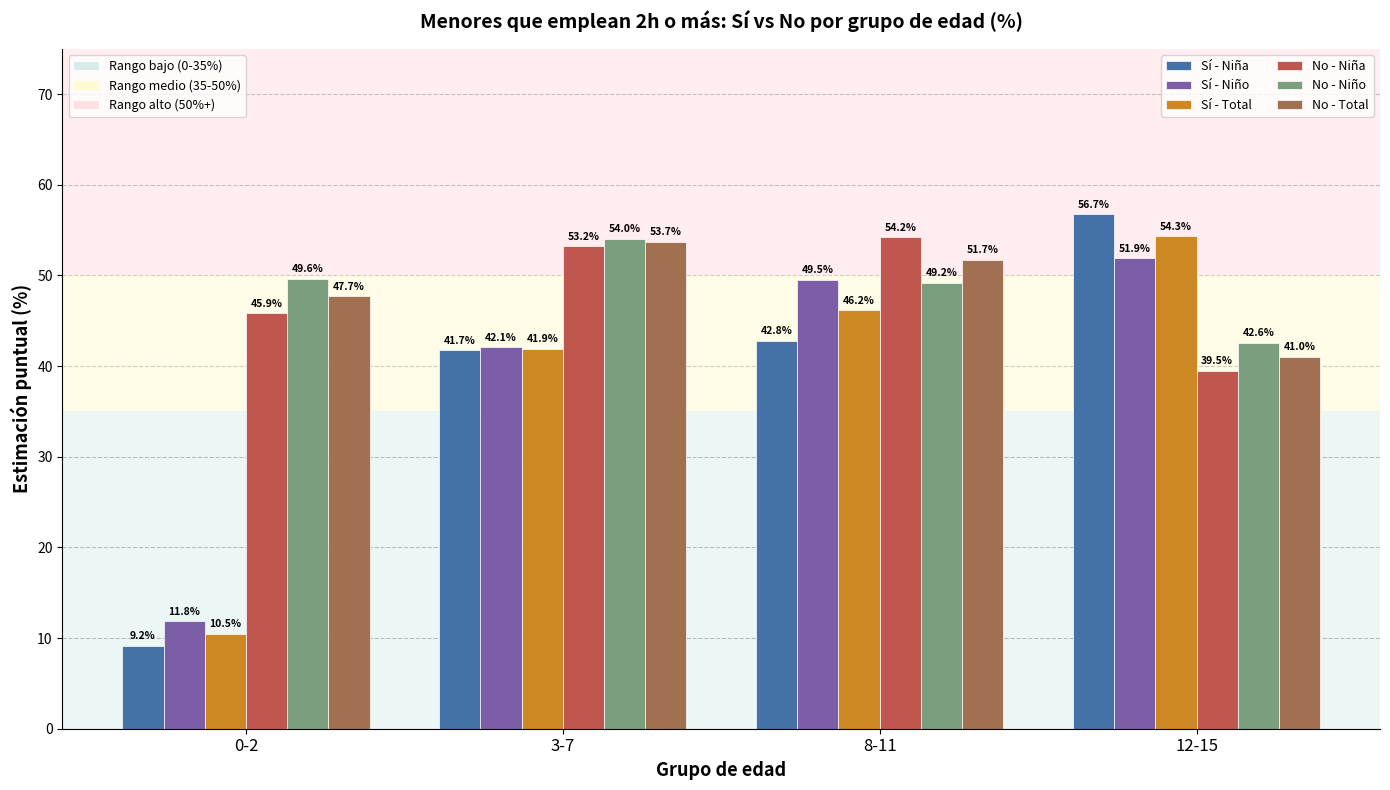

At which category is the sum across all series the highest?

8-11